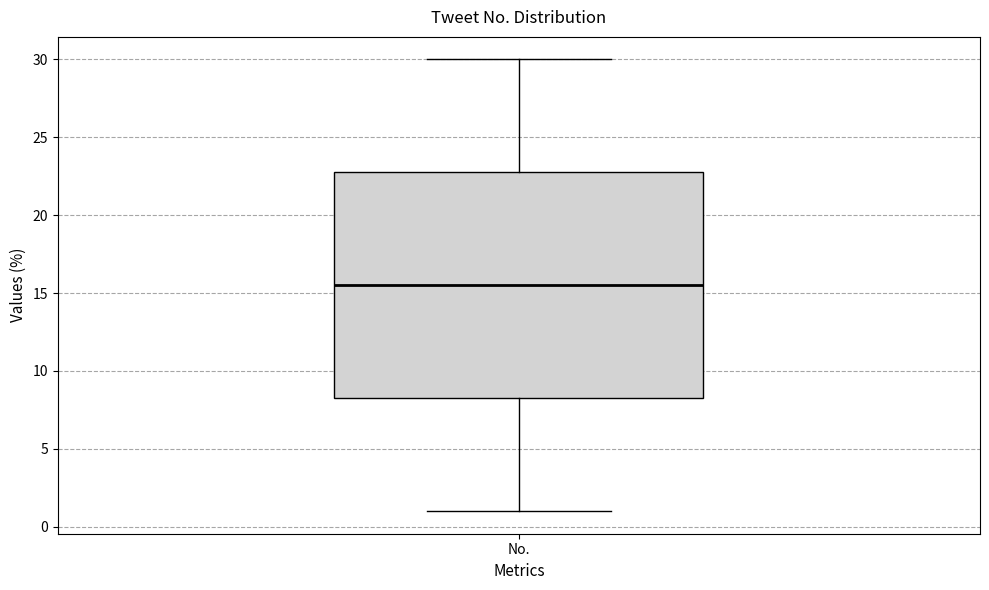

Where is the lower edge of the box for No. on the y-axis? The values are not printed on the chart, so give them approximately, as read against the axis.

8.5